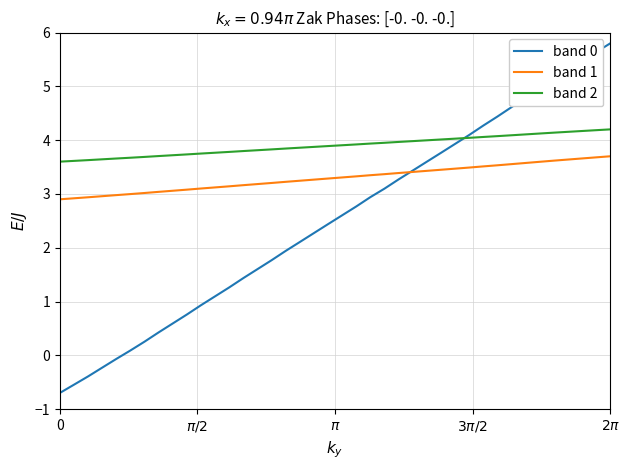

Rank the series by their maximum value, from lowest to highest.

band 1, band 2, band 0